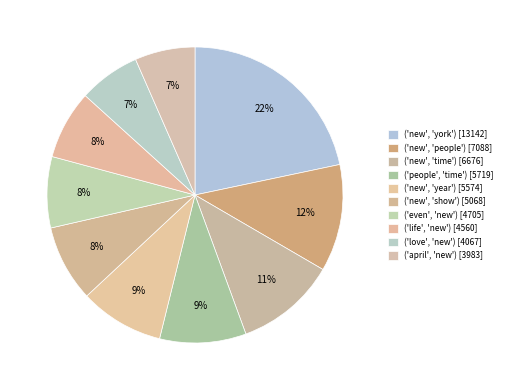

How many segments does this pie chart have?

10